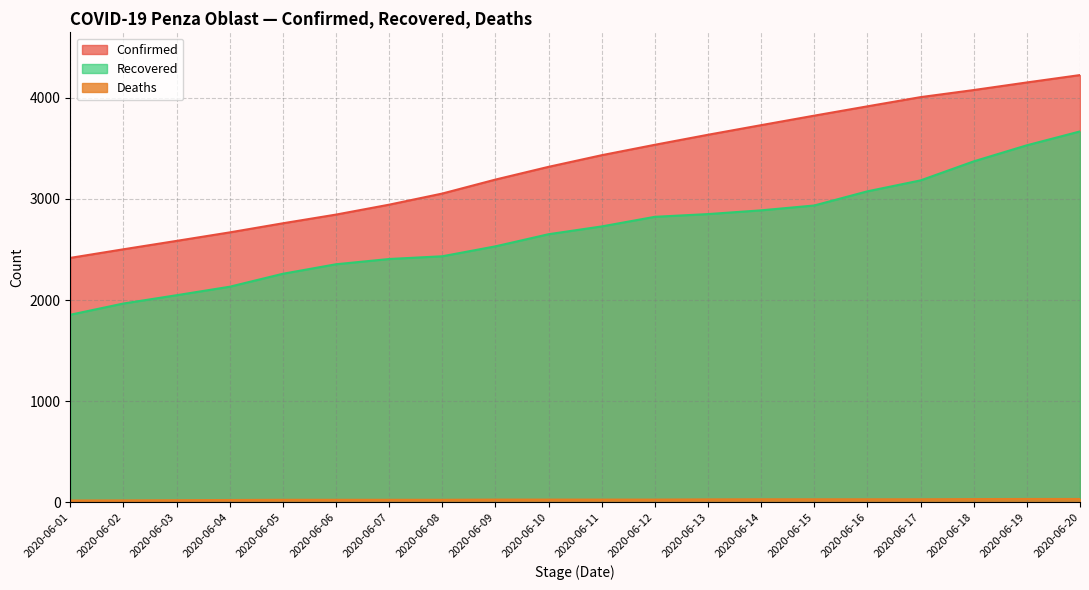

At which label does Deaths reach its peak?

2020-06-19